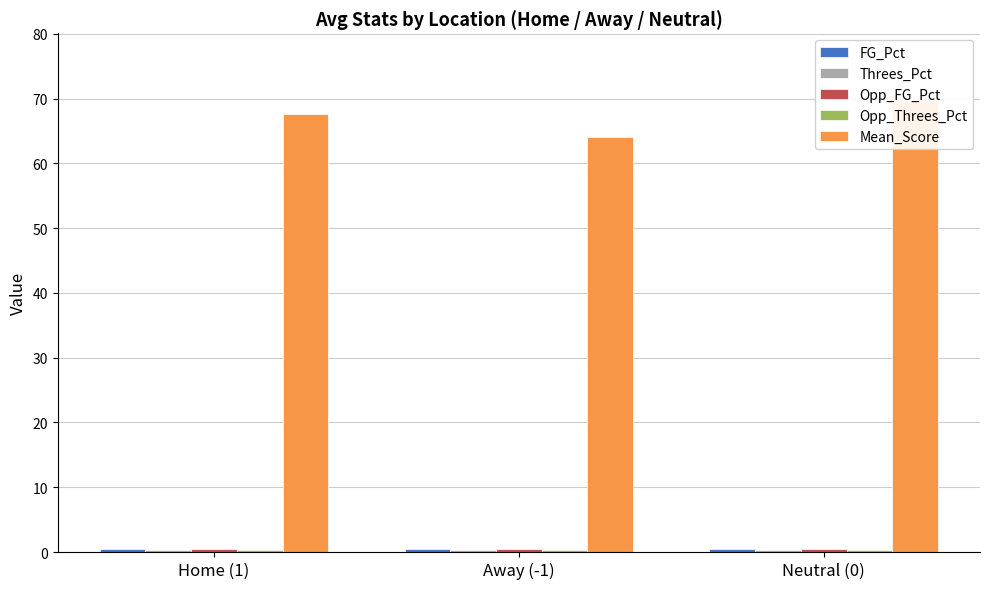

List the series in order of their peak value, highest first.

Mean_Score, FG_Pct, Opp_FG_Pct, Threes_Pct, Opp_Threes_Pct